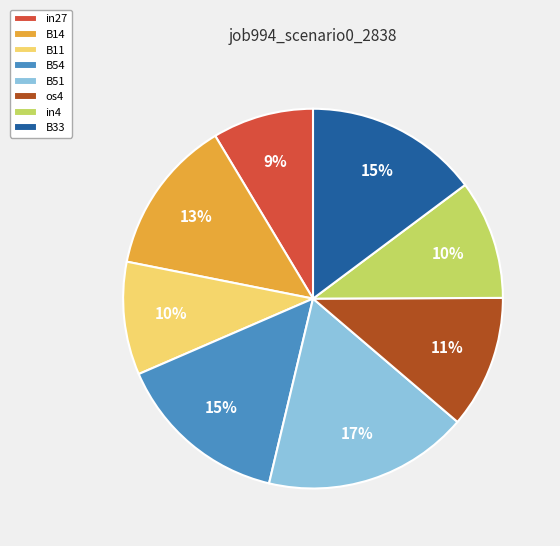

Is there a majority slice in this chart?

No